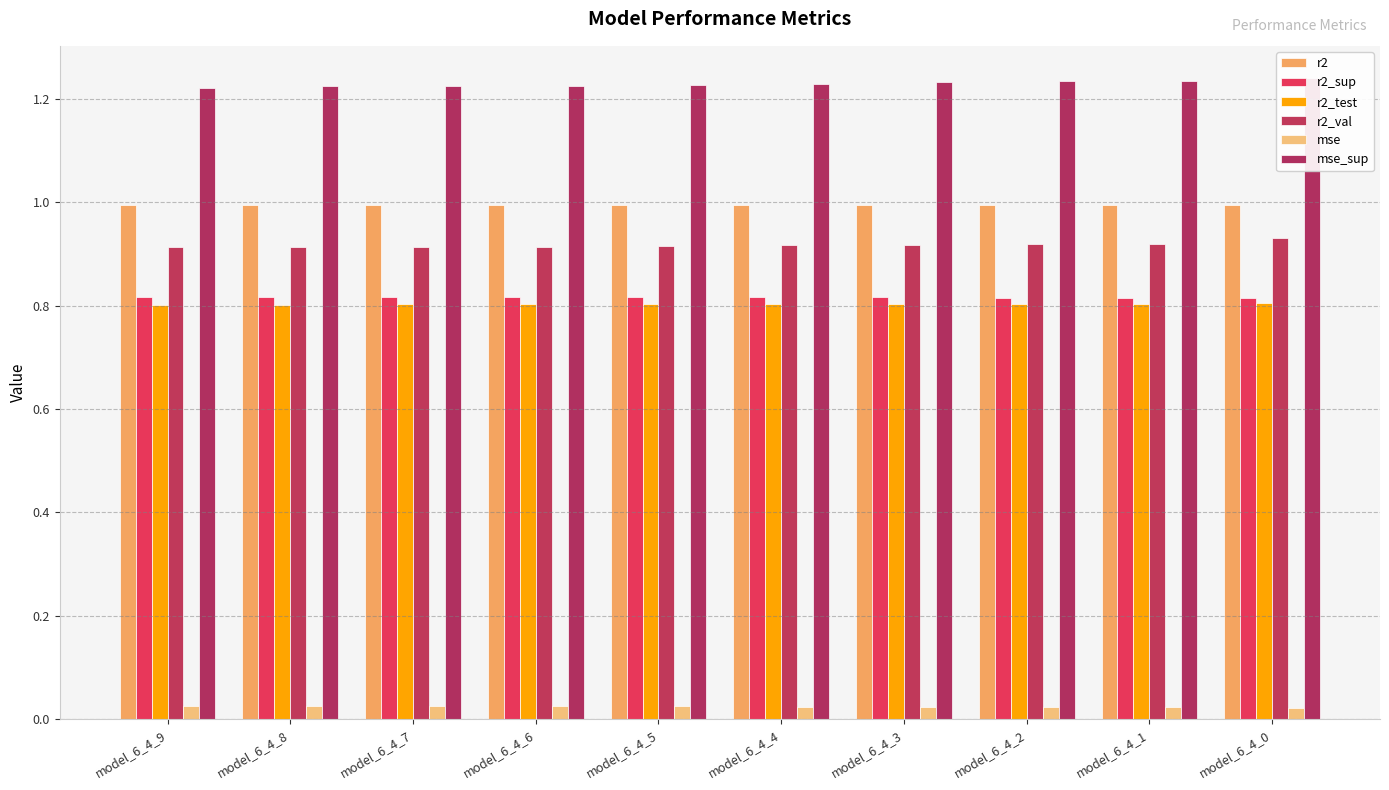

What is the total value across all series at model_6_4_5?

4.8